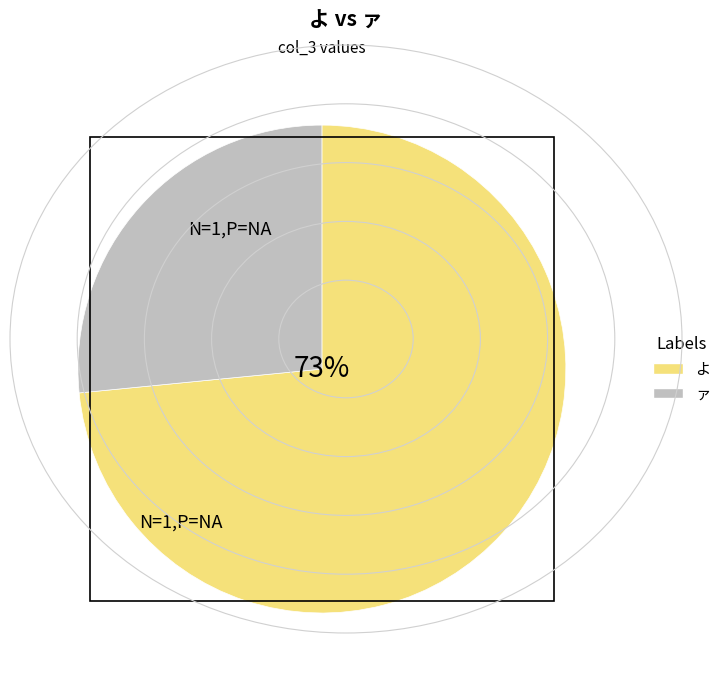

To the nearest percent, what percentage of the pie is ァ?

27%